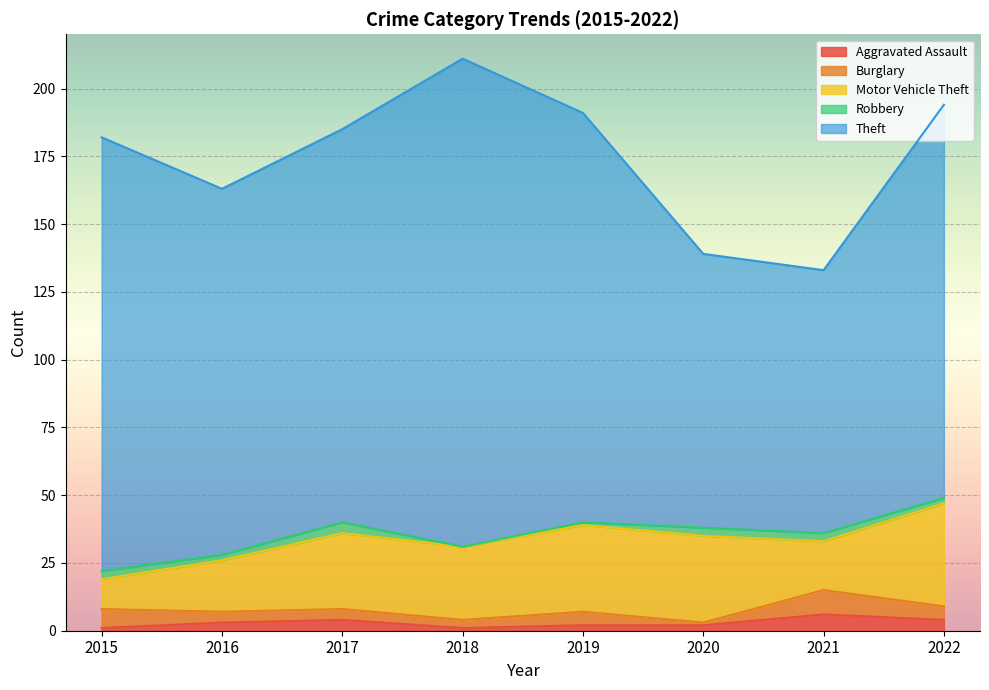

True or false: Robbery and Motor Vehicle Theft intersect in this chart.

False